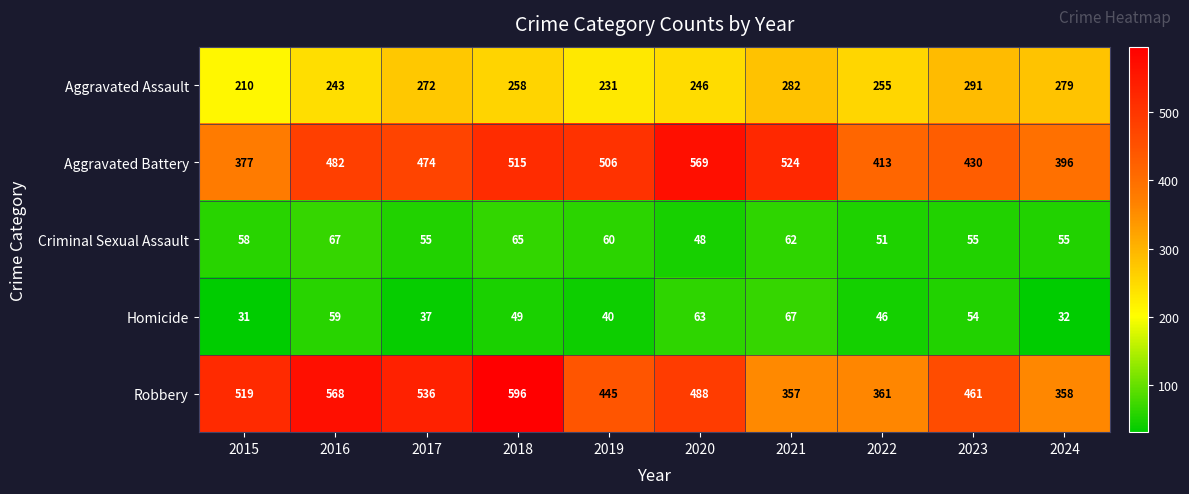

What is the minimum value shown in the chart?

31